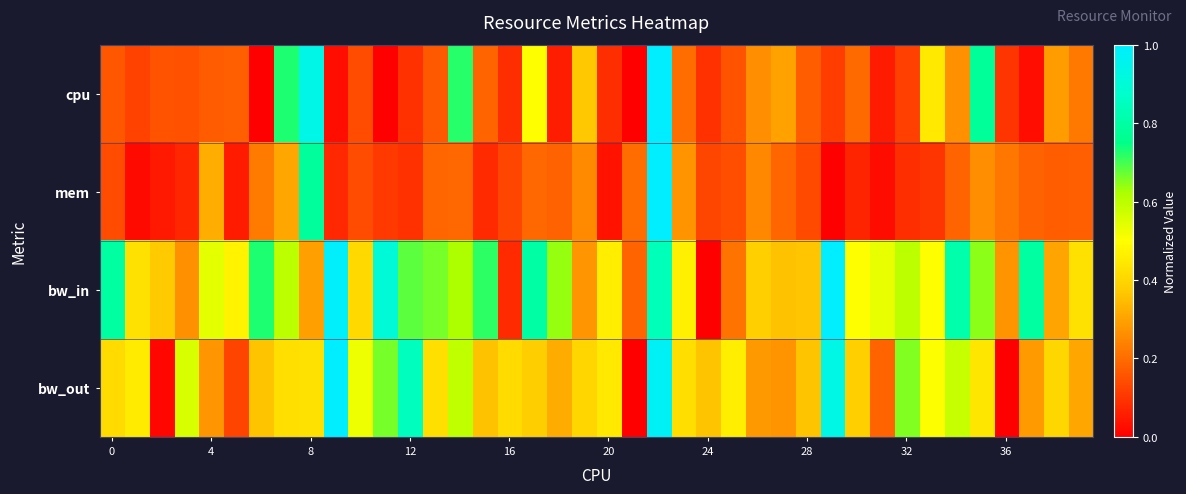

Which series has the widest spread of values?

cpu